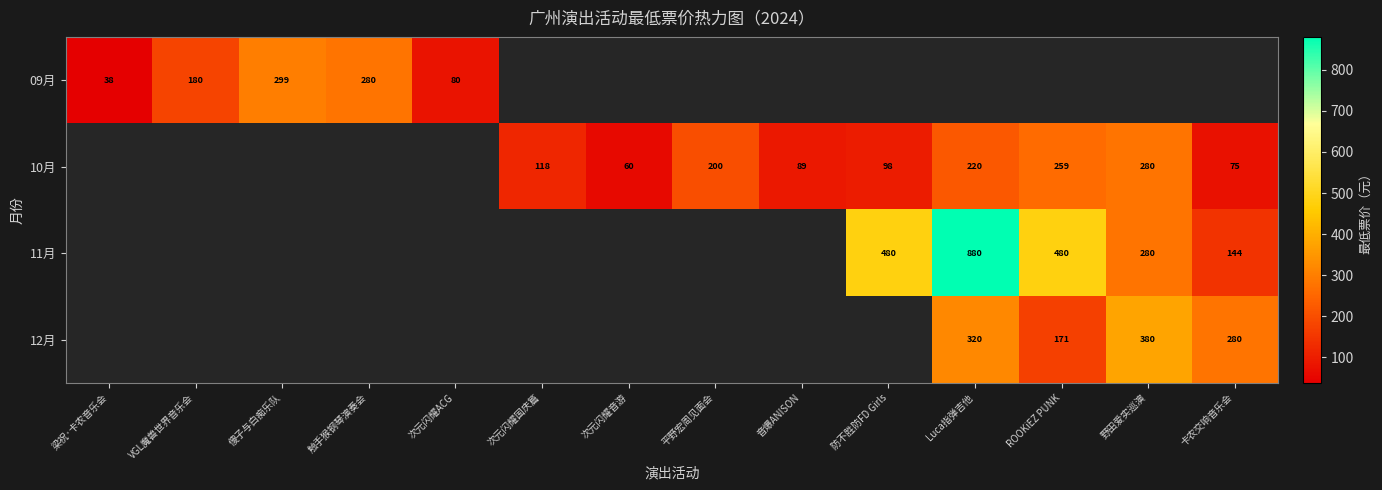

The 09月 series shows 180 at VGL魔兽世界音乐会. True or false?

True